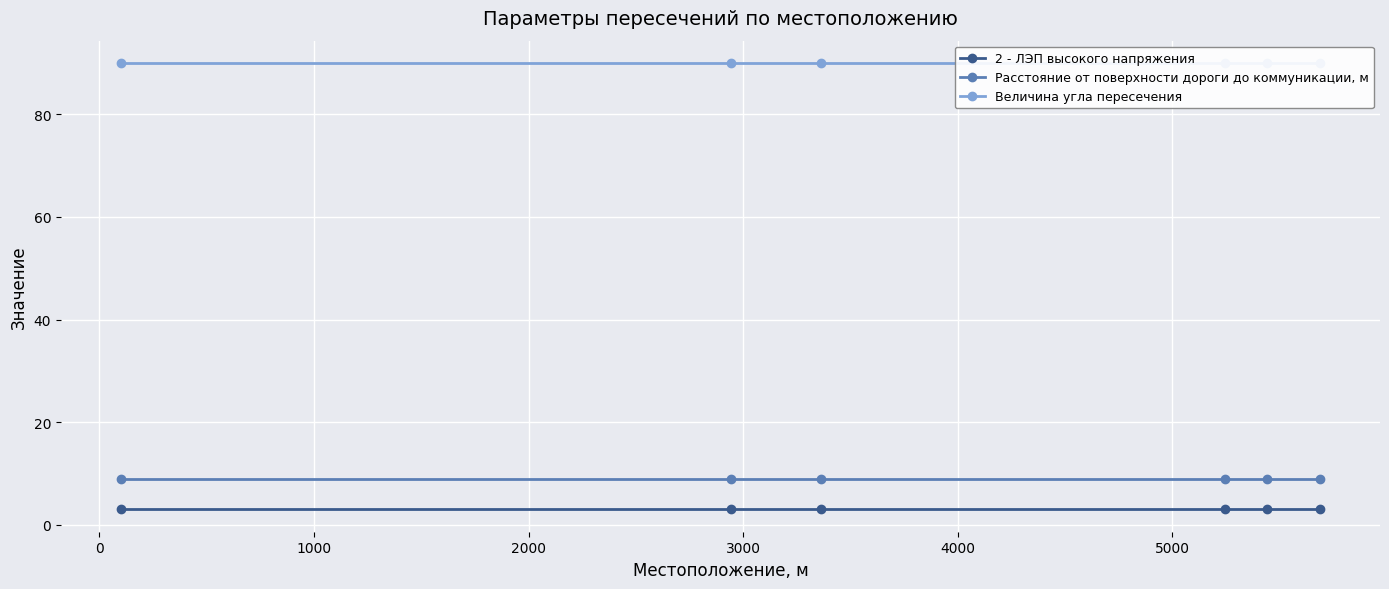

What is the smallest value displayed?

3